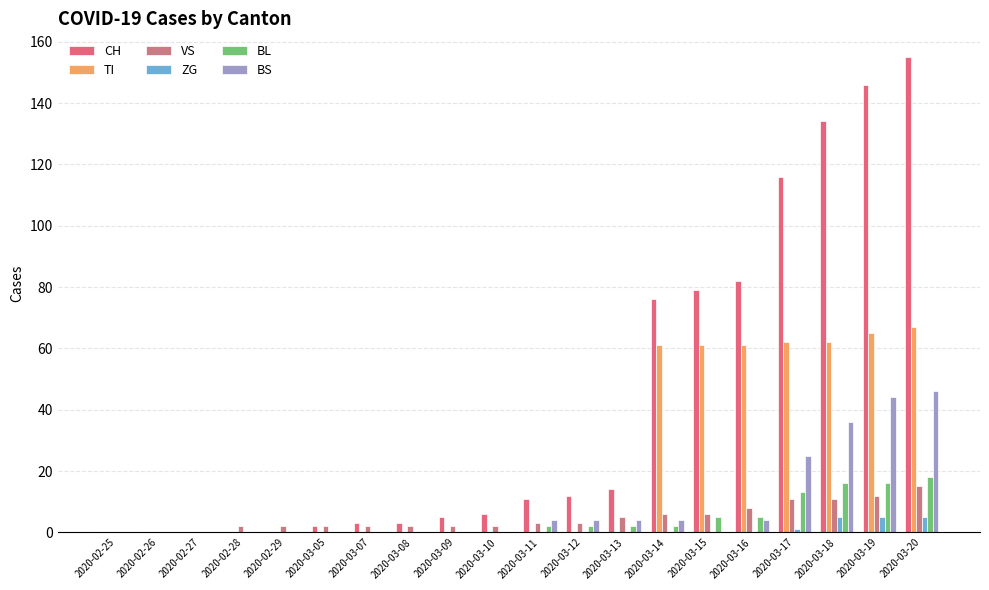

At which category is the sum across all series the highest?

2020-03-20